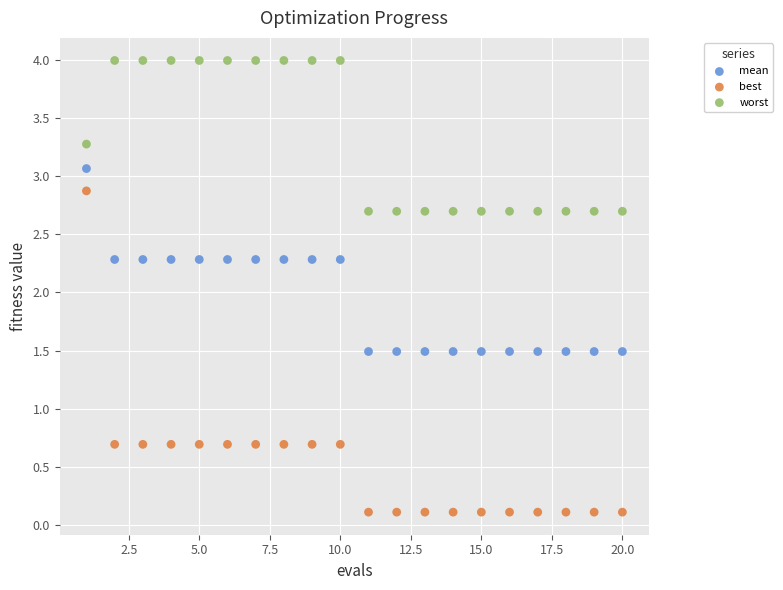

What are all the series names shown in the legend?

mean, best, worst